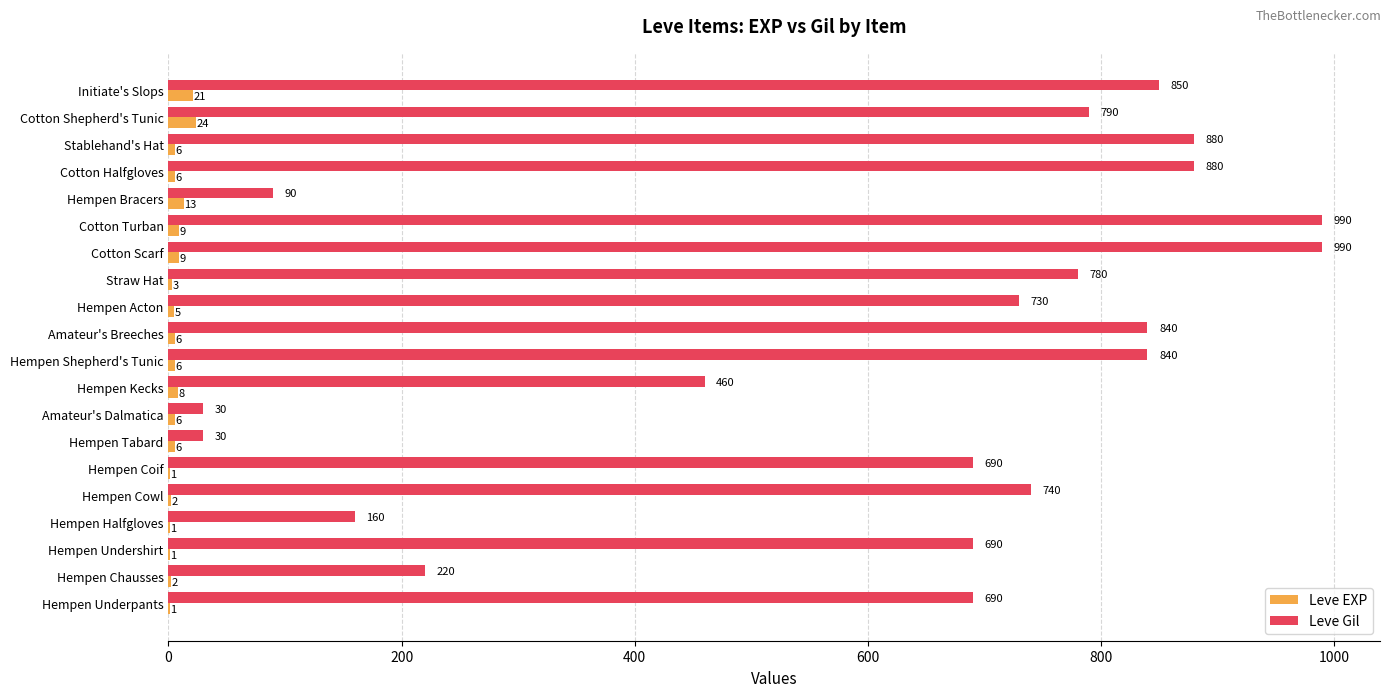

What is the sum of all Leve EXP values?

136